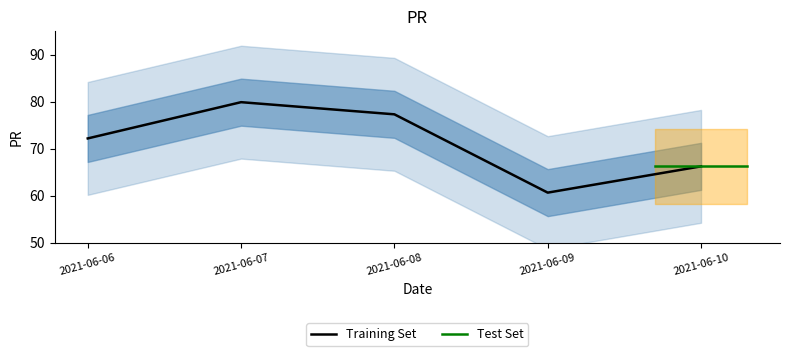

Rank the categories by value from lowest to highest.

2021-06-09, 2021-06-10, 2021-06-06, 2021-06-08, 2021-06-07